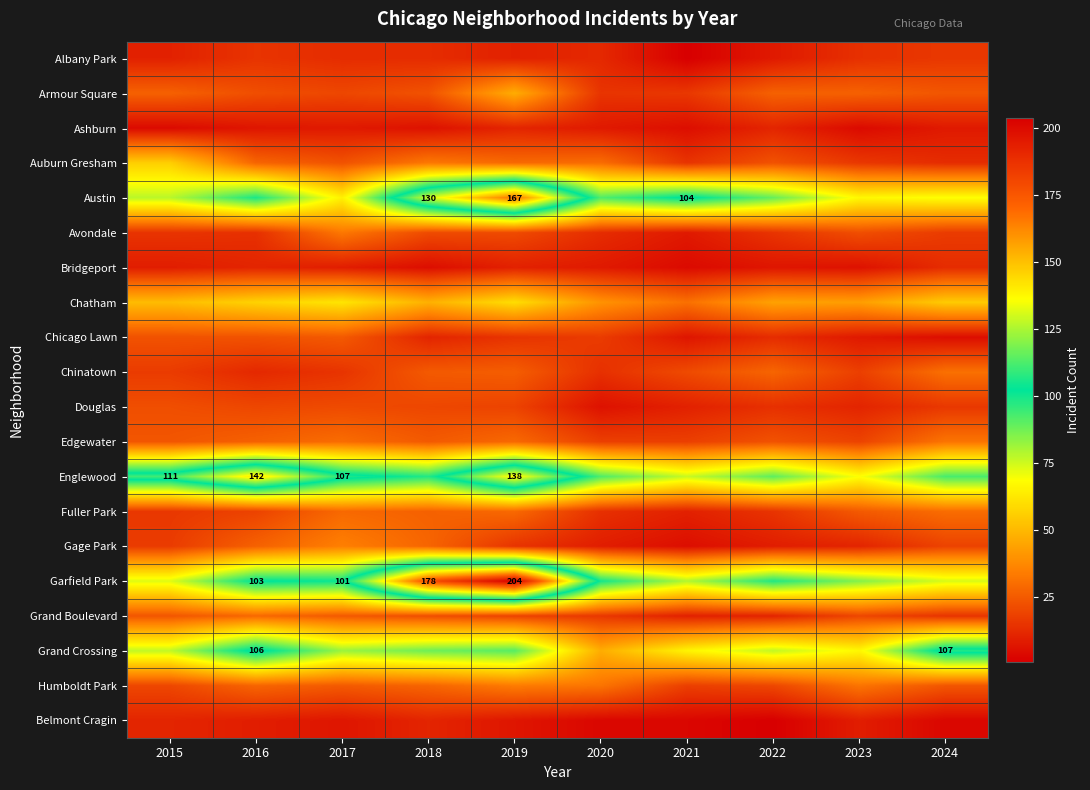

True or false: Austin has a value of 62 at 2021.

False